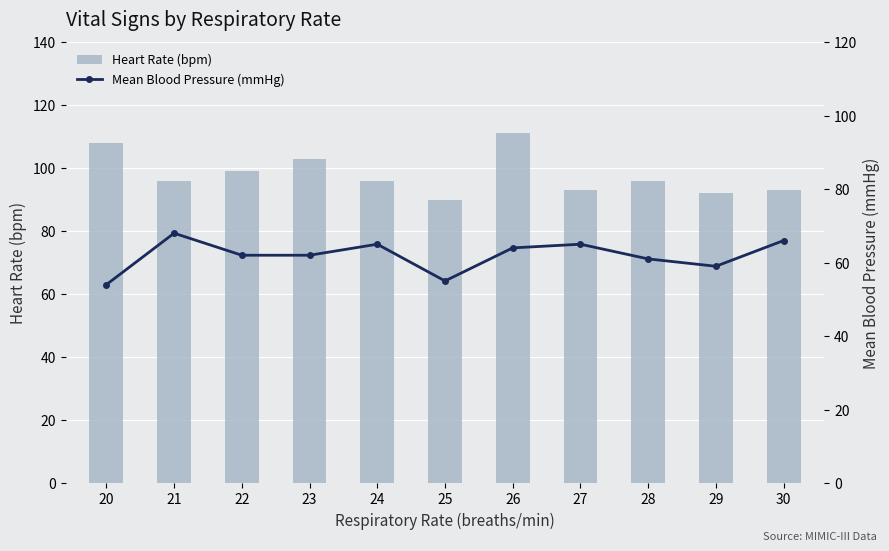

Reading left to right, transcribe all the data shown in this chart.

Heart Rate (bpm): 108	96	99	103	96	90	111	93	96	92	93
Mean Blood Pressure (mmHg): 54	68	62	62	65	55	64	65	61	59	66